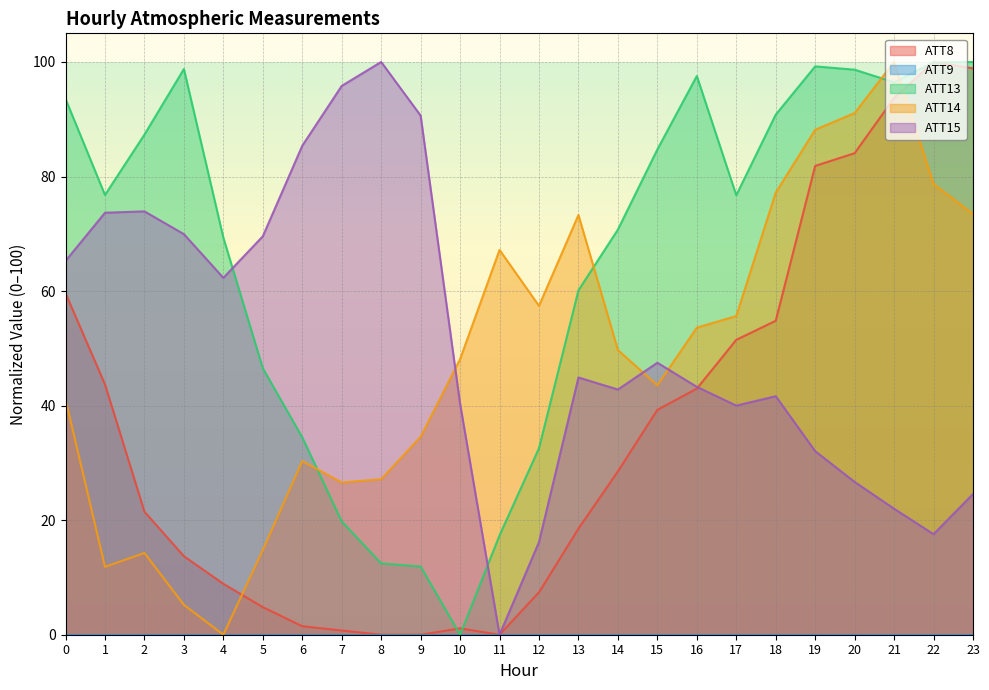

Which label corresponds to the largest value in the chart?

22